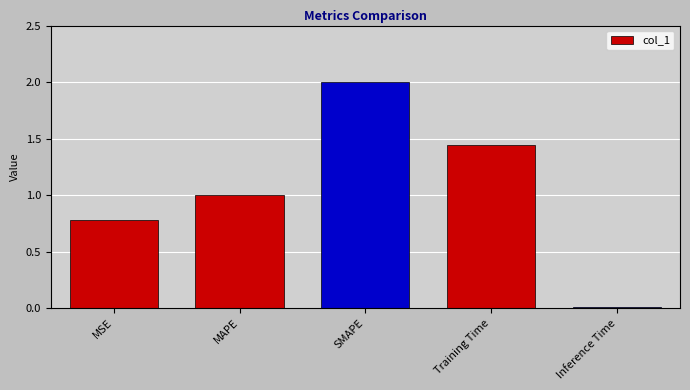

Between MAPE and Training Time, which is larger?

Training Time